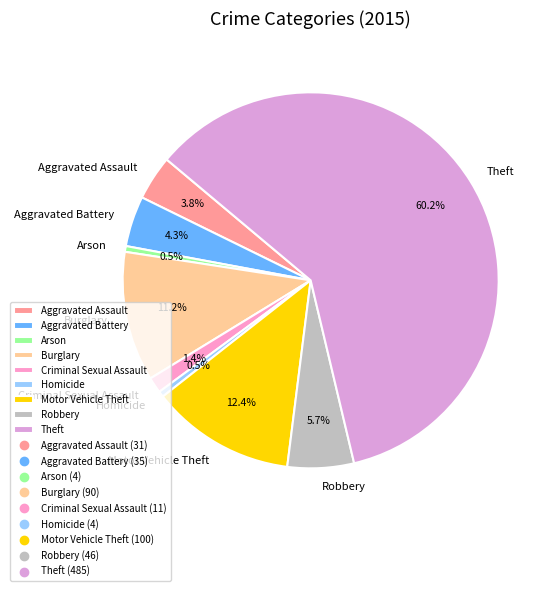

To the nearest percent, what is the combined percentage of Aggravated Assault and Motor Vehicle Theft?

16%